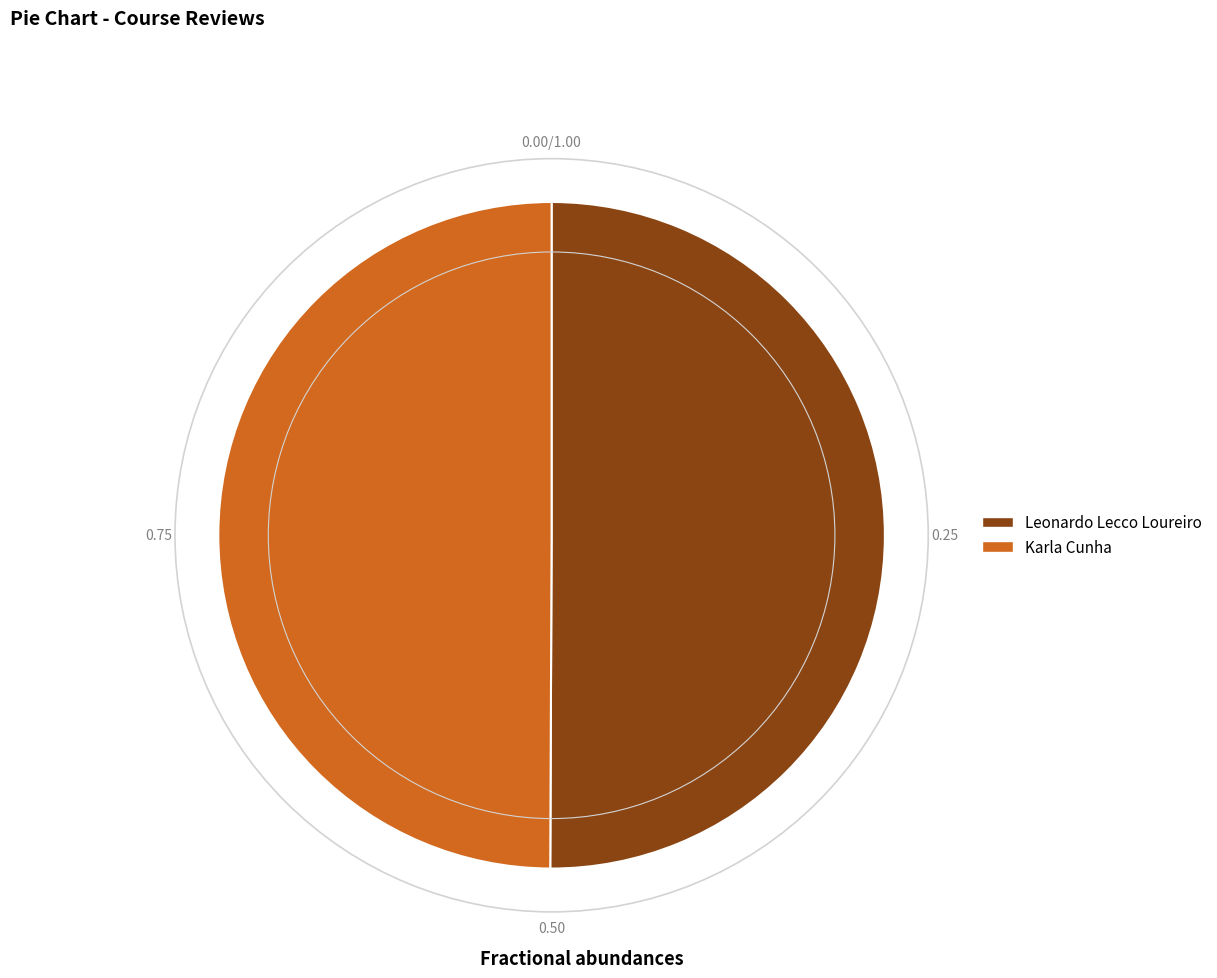

Is it true that Leonardo Lecco Loureiro is 50% of the pie?

True